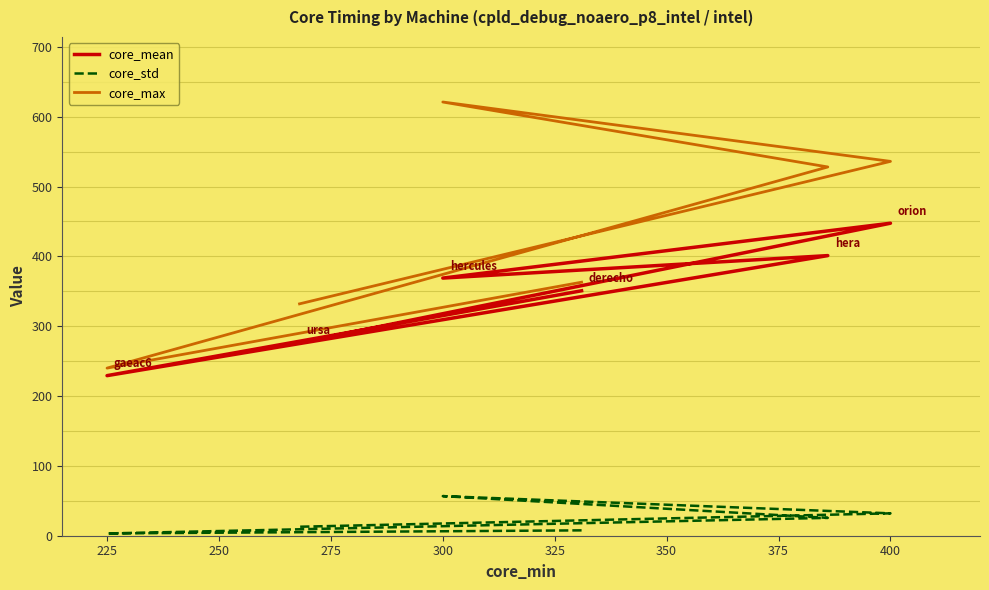

Rank the series at 250 from lowest to highest value.

core_std, core_mean, core_max